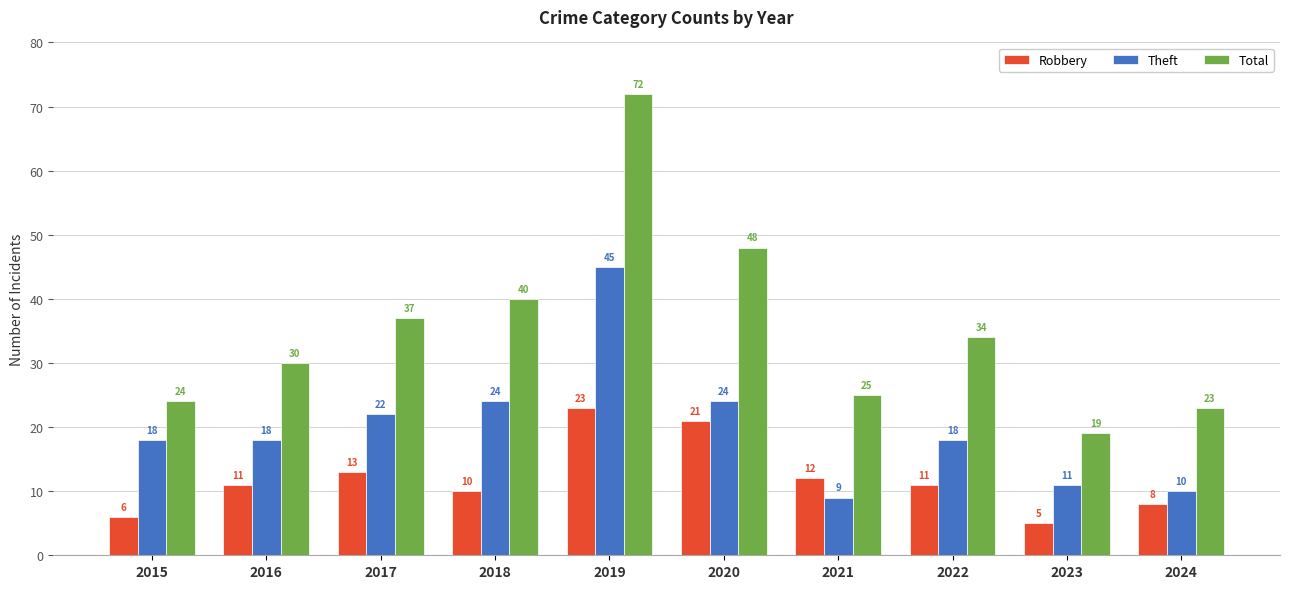

Which category has the highest value across all series?

2019